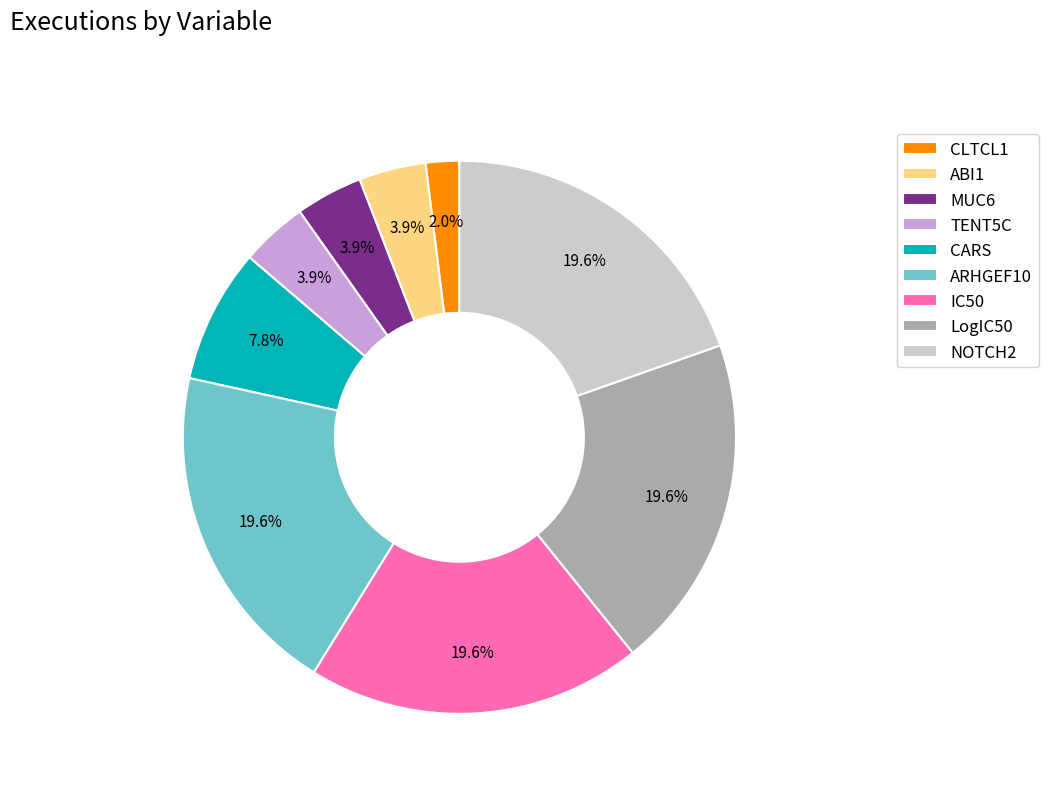

How many slices are in this pie chart?

9